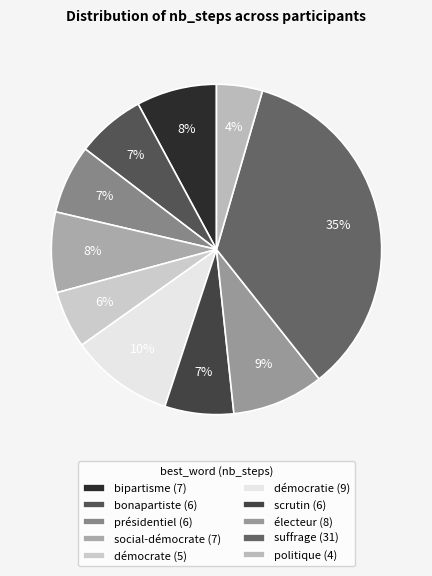

To the nearest percent, what is the average slice percentage?

10%